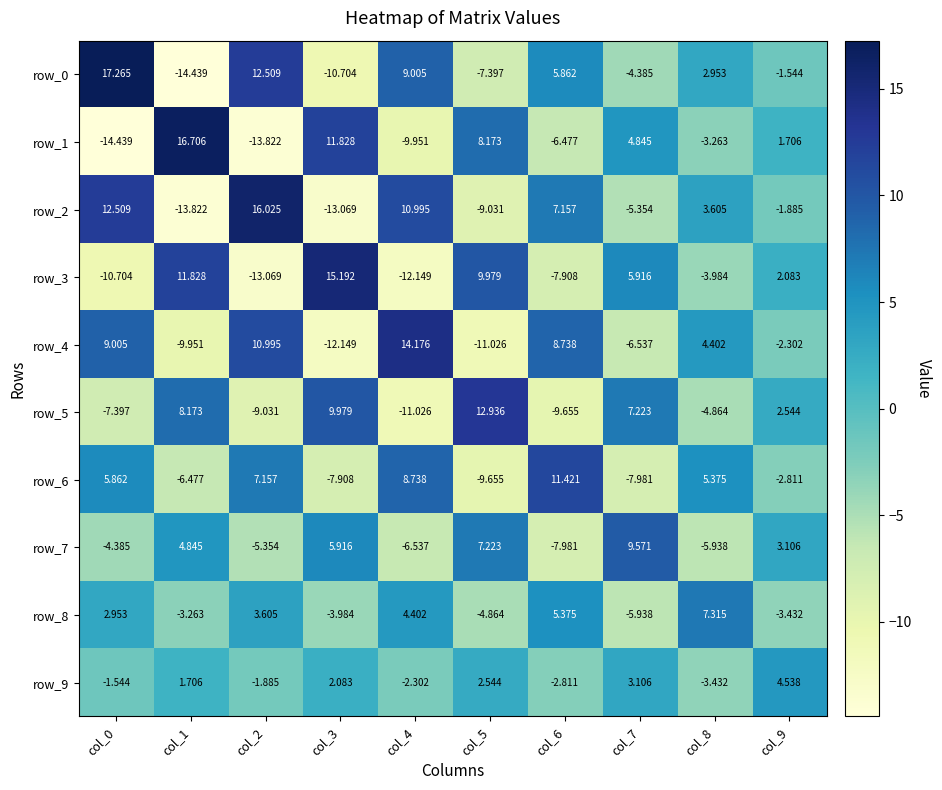

Rank the series at col_9 from highest to lowest value.

row_9, row_7, row_5, row_3, row_1, row_0, row_2, row_4, row_6, row_8